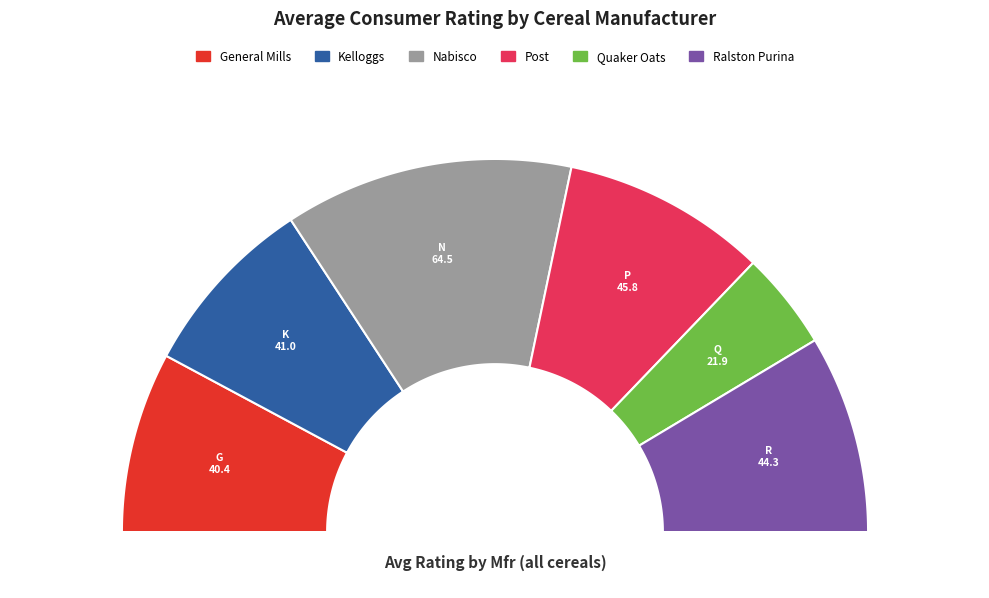

To the nearest percent, what is the difference between the largest and smallest slice percentages?

17%